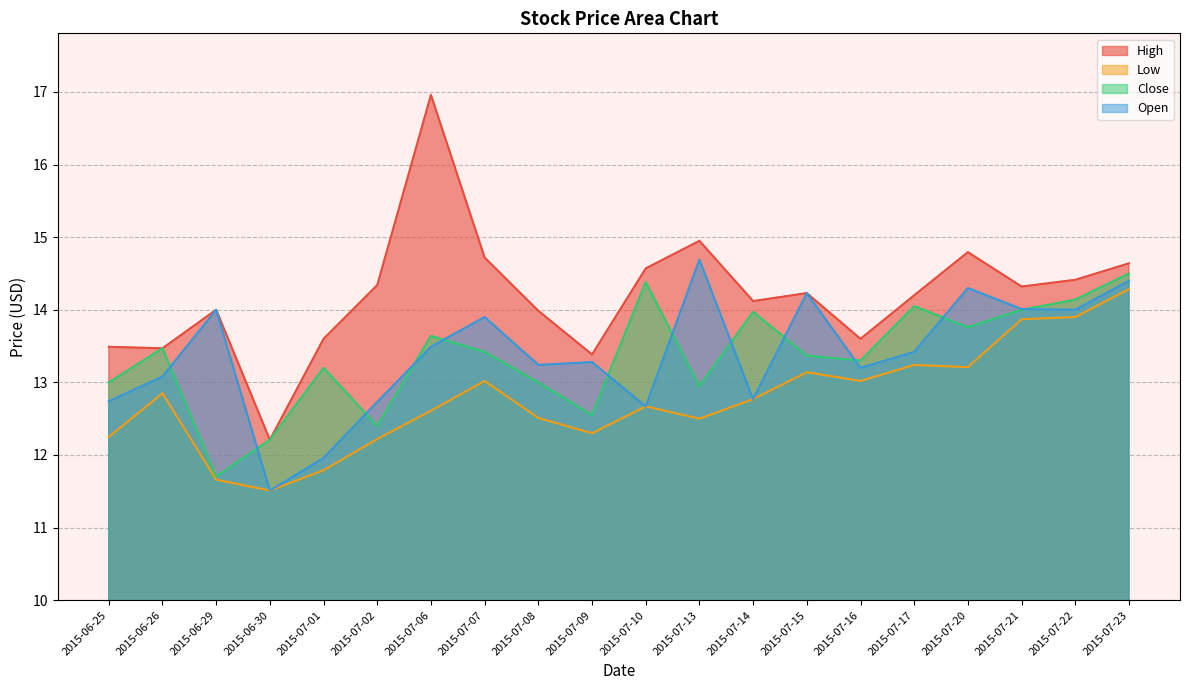

How many data points does each series have?

20